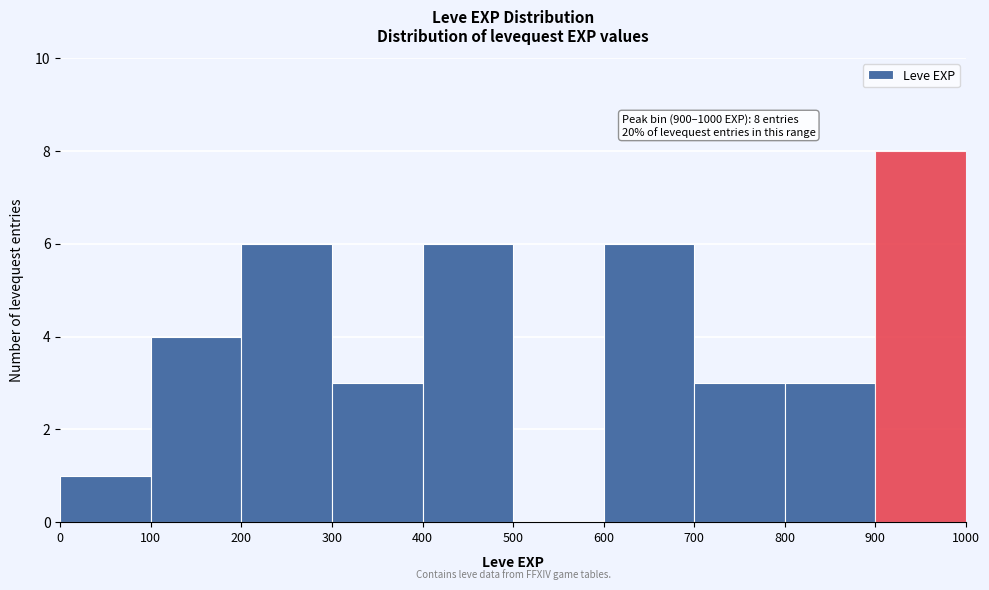

Over which range of the x-axis is the bar tallest?

900 to 1000